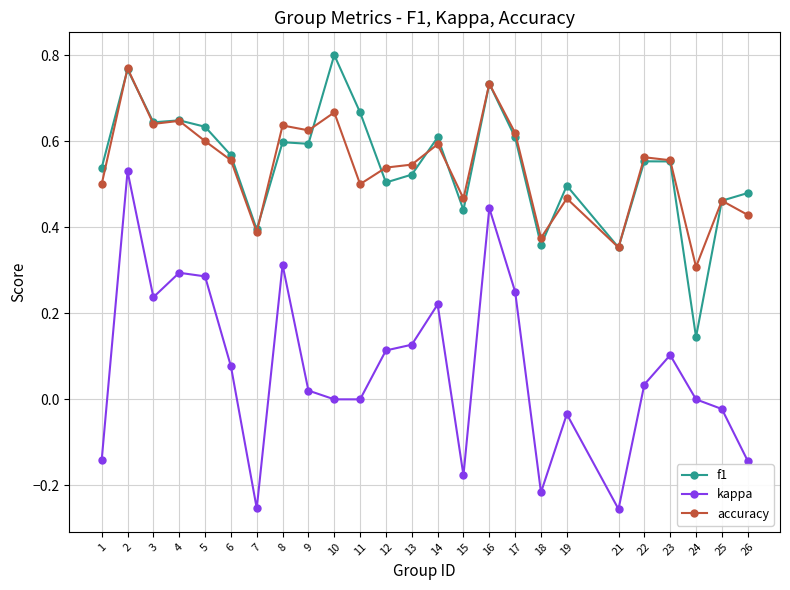

Is the value of f1 at 9 greater than the value of kappa at 22?

Yes